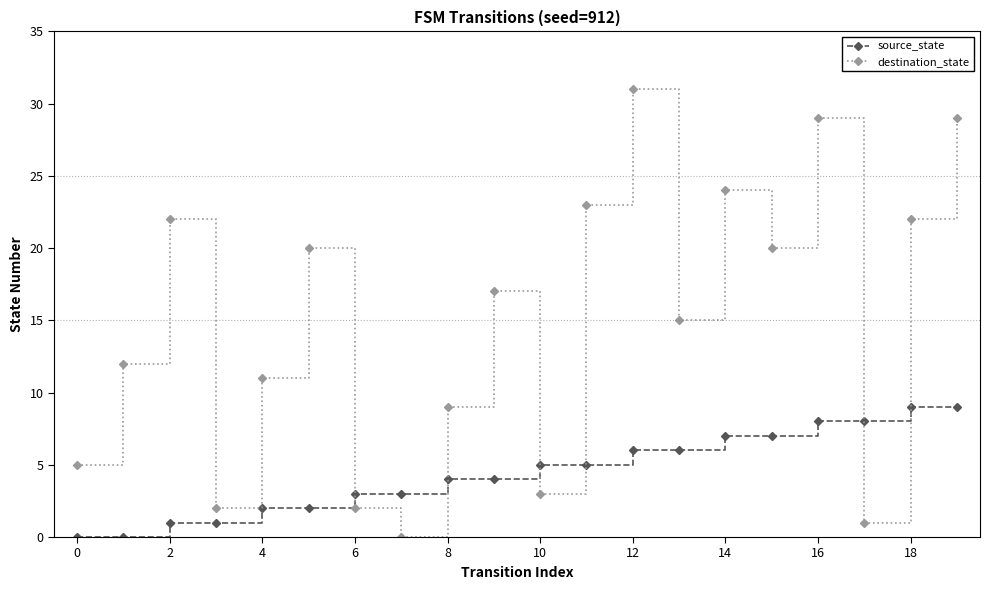

Reading left to right, extract all data points from this chart.

source_state: 0	0	1	1	2	2	3	3	4	4	5	5	6	6	7	7	8	8	9	9
destination_state: 5	12	22	2	11	20	2	0	9	17	3	23	31	15	24	20	29	1	22	29